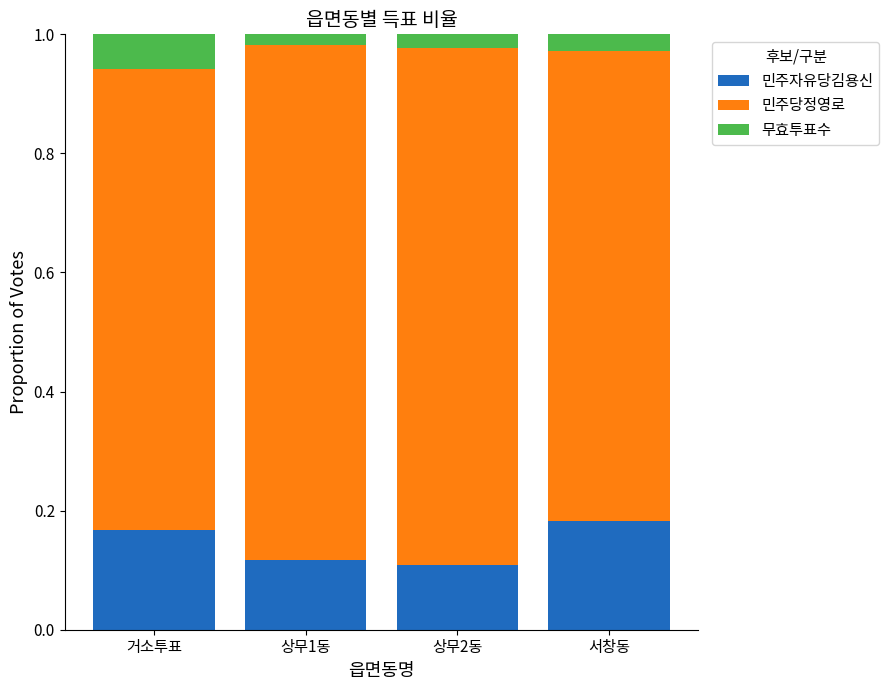

What is the total value across all series at 거소투표?

1.0